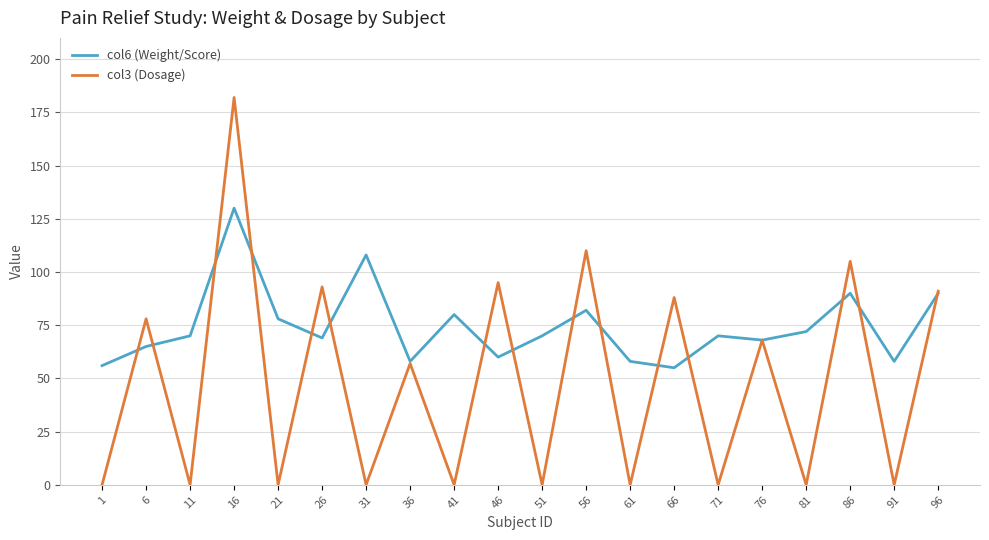

Rank the series at 56 from highest to lowest value.

col3 (Dosage), col6 (Weight/Score)